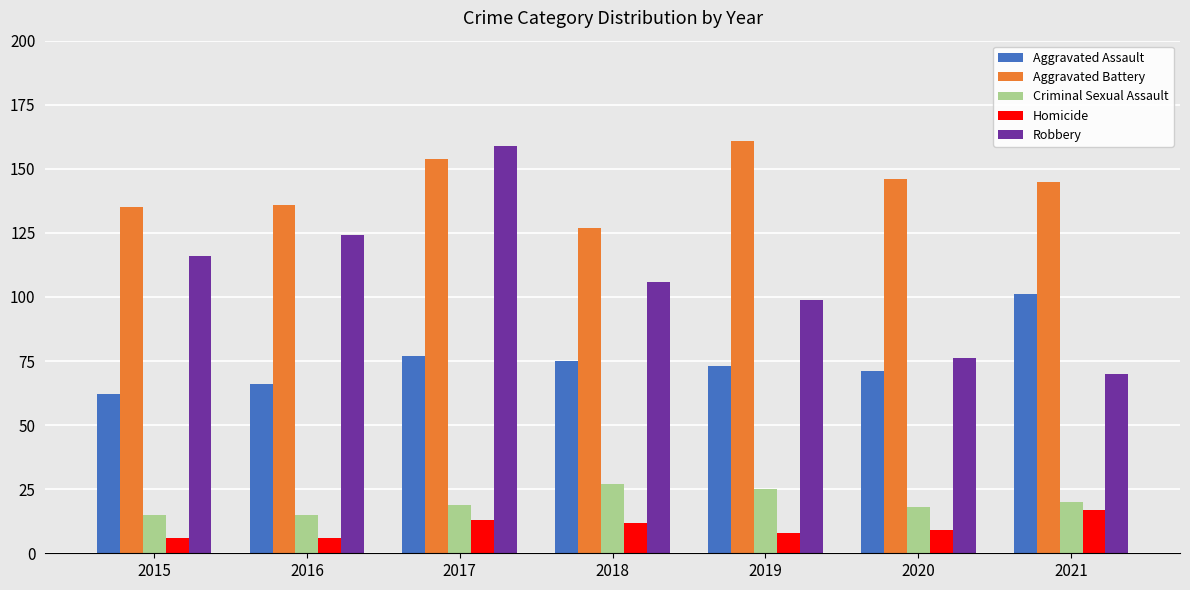

Are the bars grouped side by side (vs. stacked)?

Yes